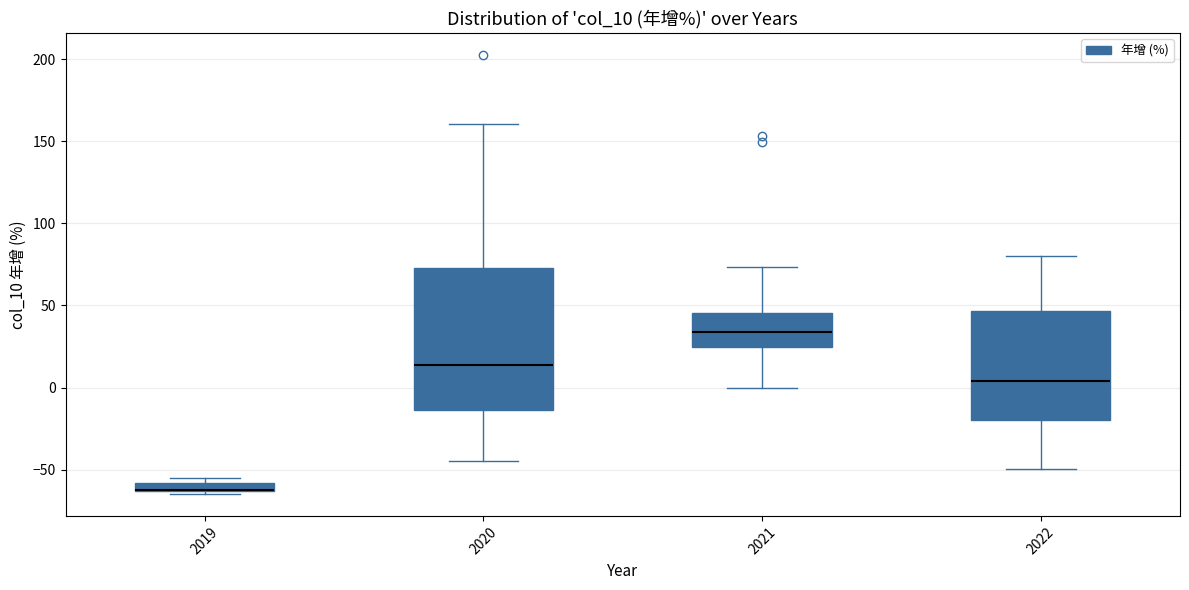

Where is the upper edge of the box at x = 2019 on the y-axis? The values are not printed on the chart, so give them approximately, as read against the axis.

-60